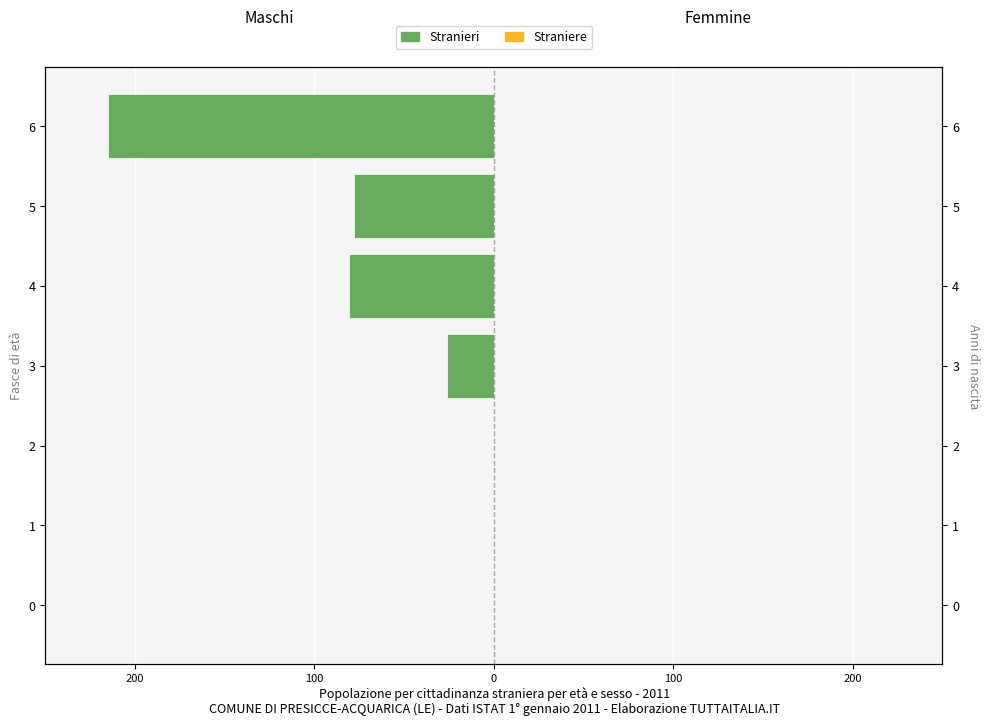

How many bars are there in total?

14